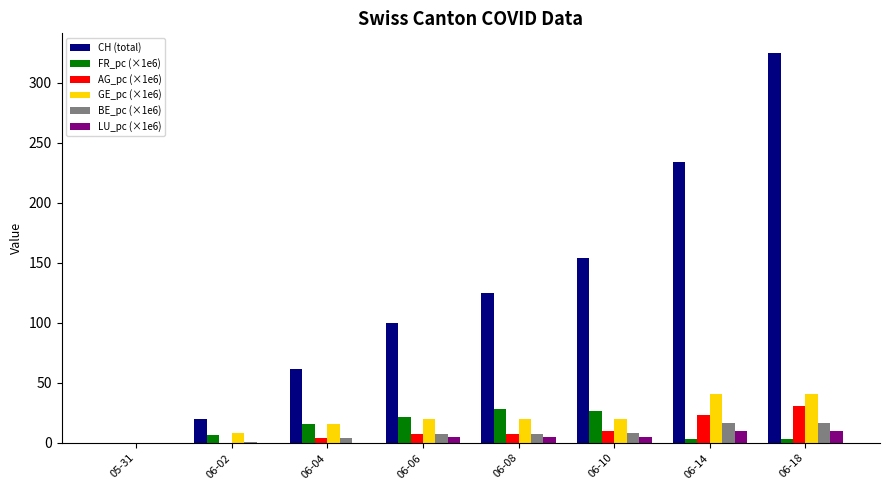

Is the value of LU_pc (×1e6) at 05-31 greater than the value of BE_pc (×1e6) at 06-06?

No